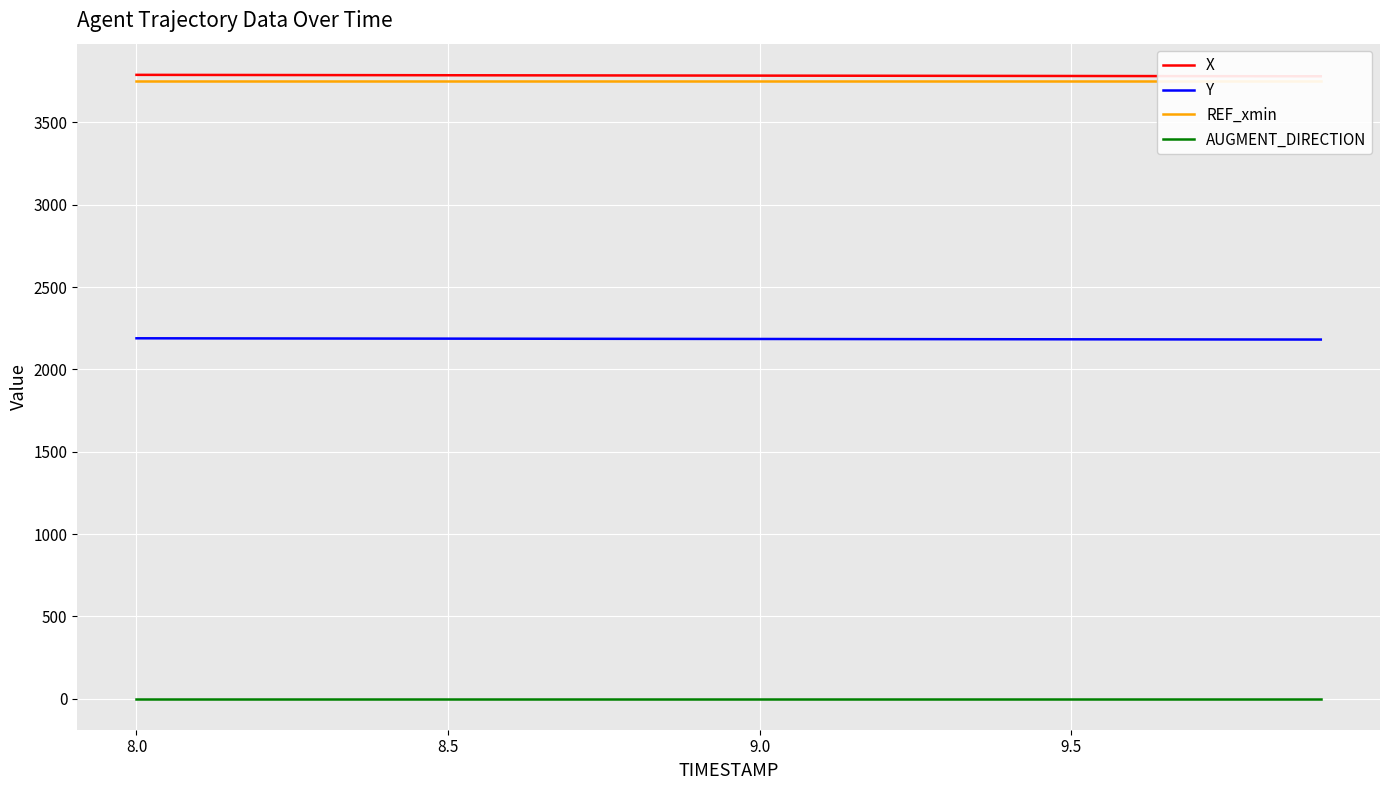

True or false: AUGMENT_DIRECTION and Y intersect in this chart.

False